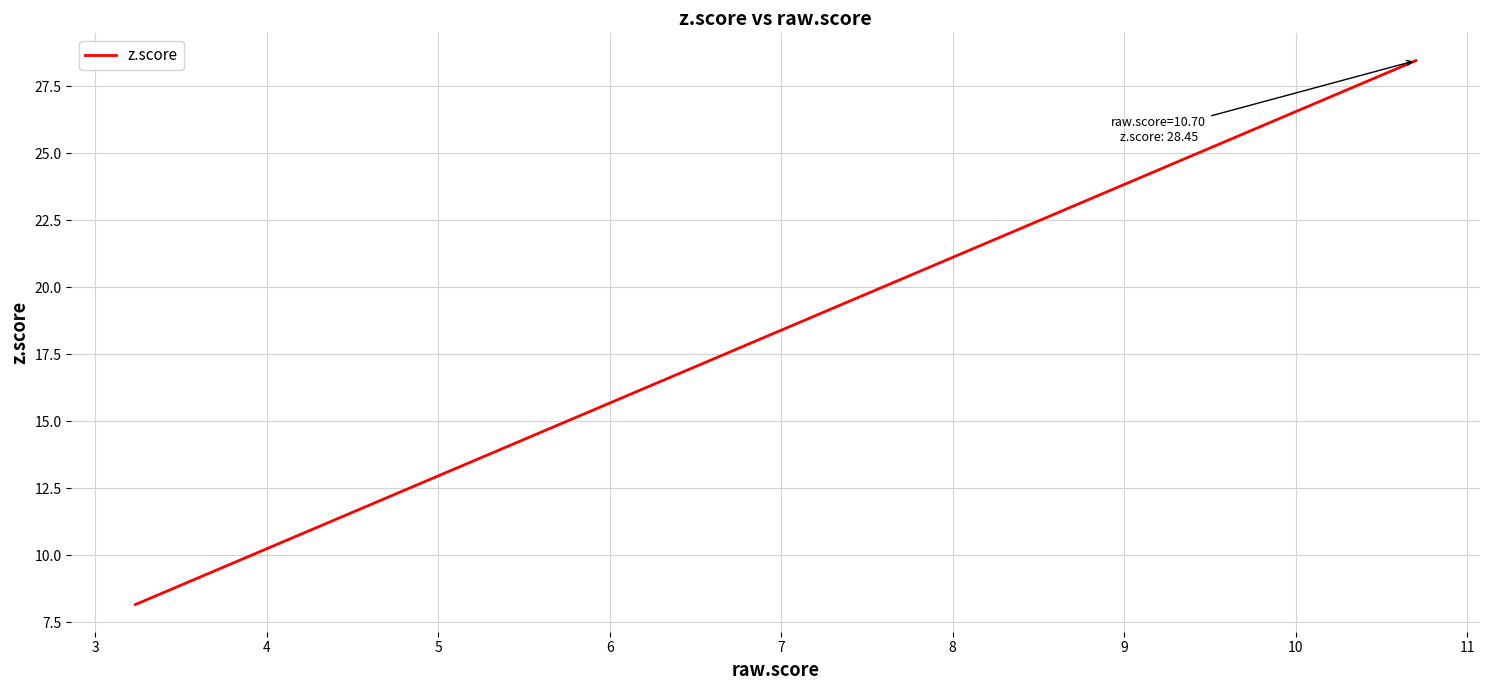

What is the greatest value displayed?

28.5